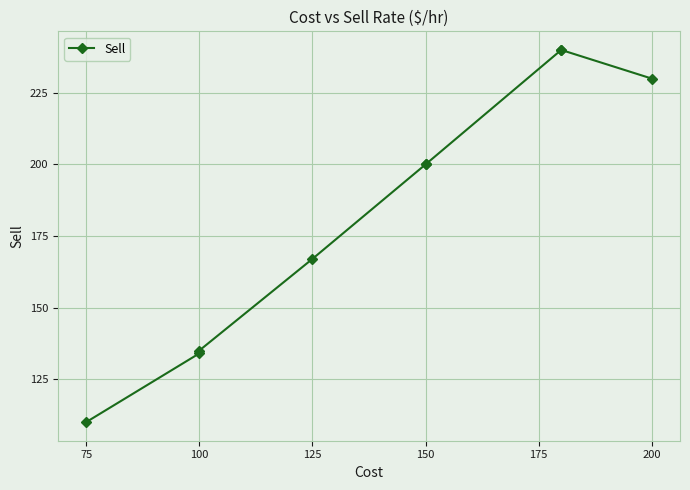

True or false: there are more than 0 points higher than both neighbors.

False